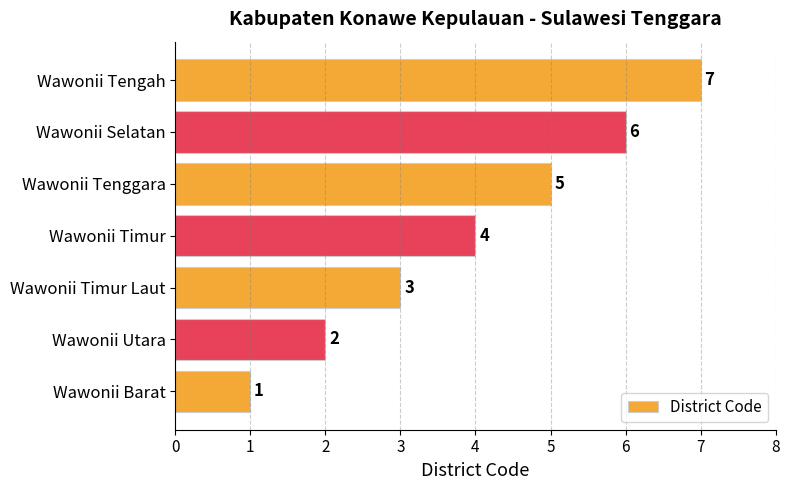

How many values are between 2 and 6?

5